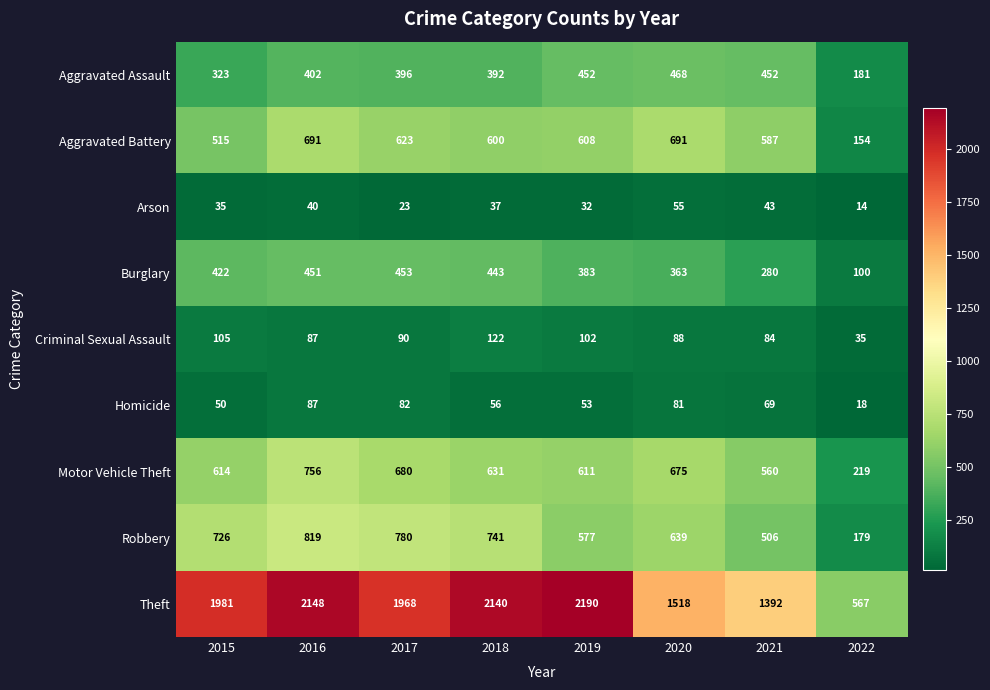

What is the sum of all Burglary values?

2895